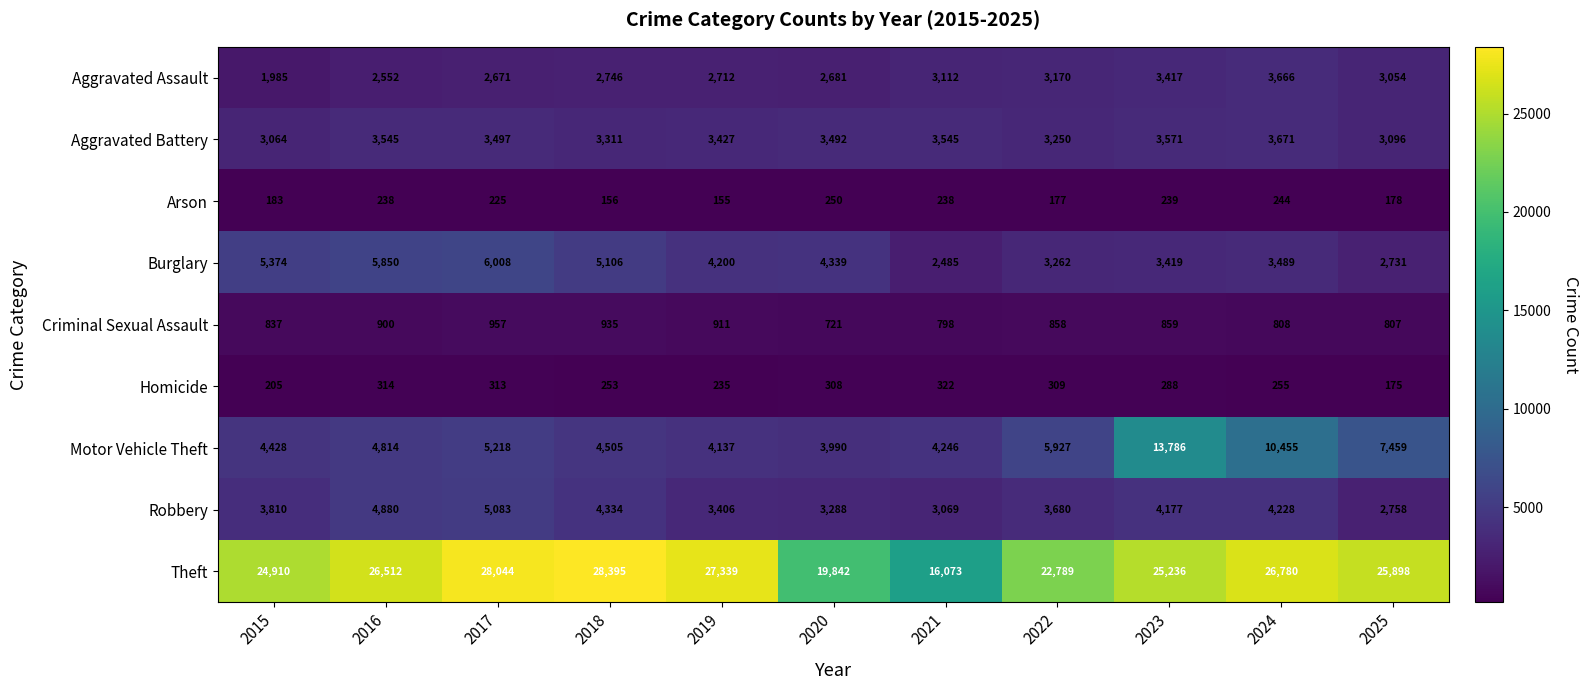

At which label does Theft first exceed 25898?

2016